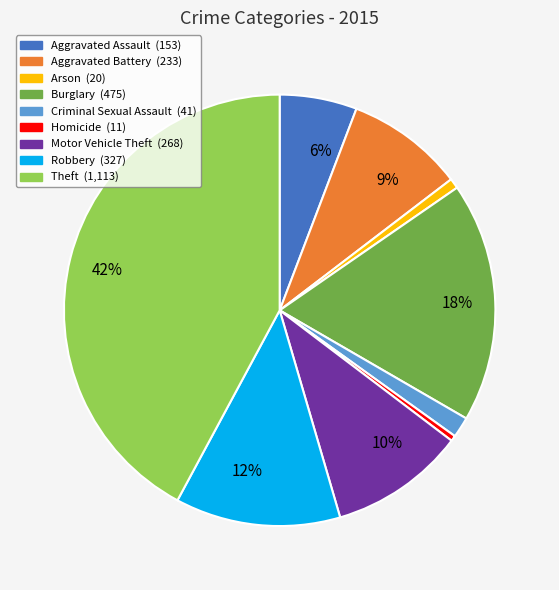

Is there any slice that represents more than half of the pie?

No